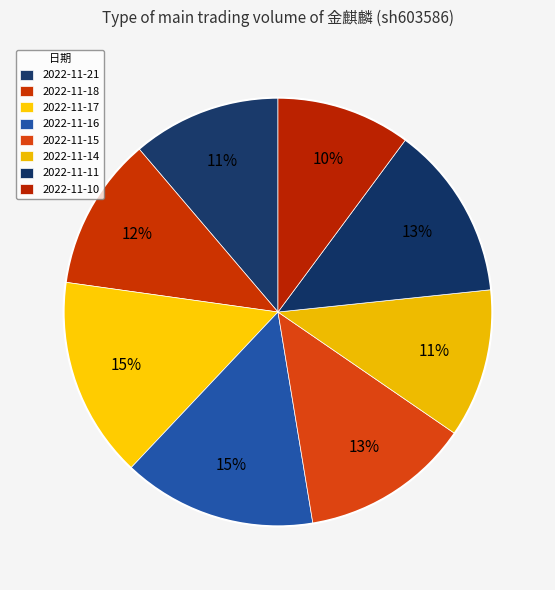

What percentage is the 2022-11-10 slice, to the nearest percent?

10%